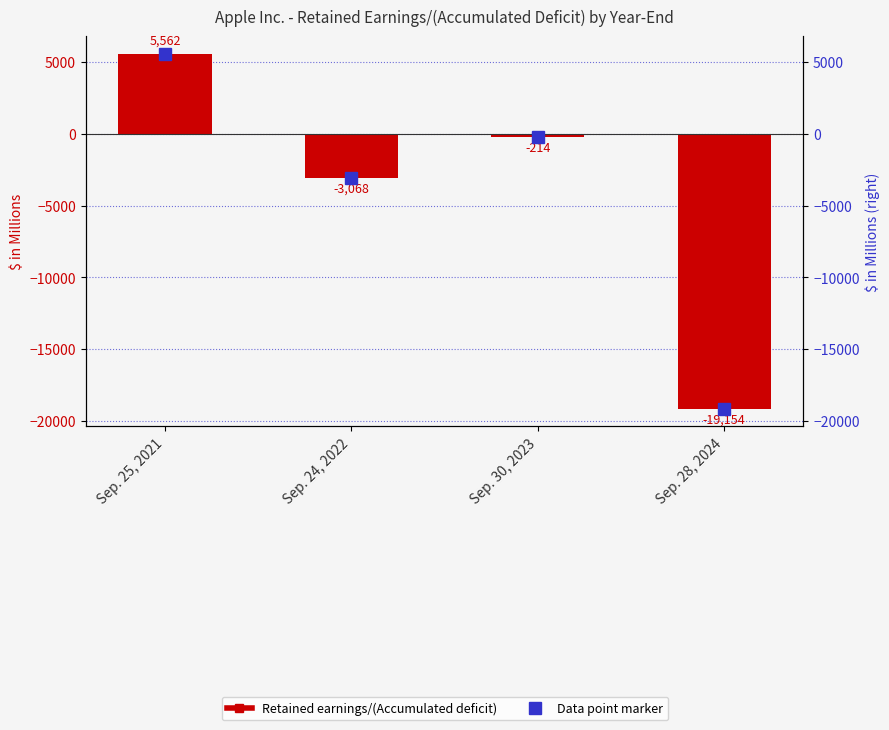

Does the chart contain any negative values?

Yes